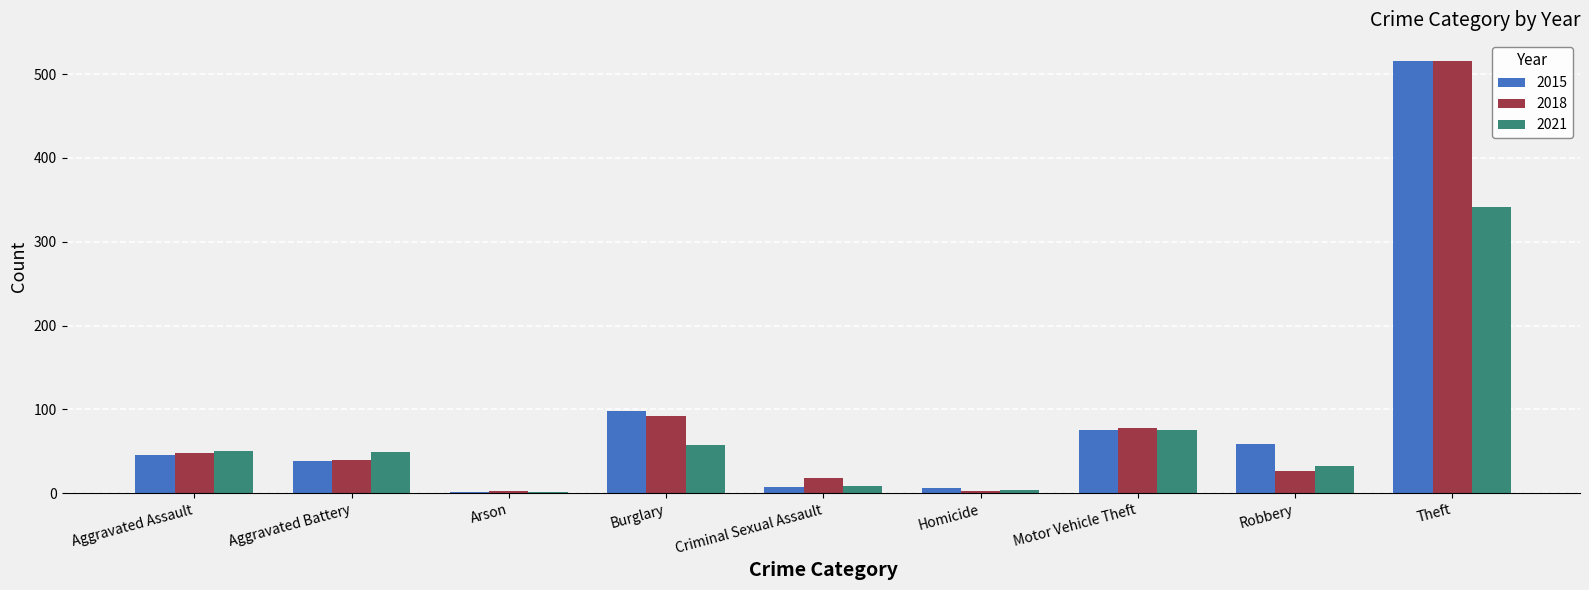

At which category is the sum across all series the highest?

Theft